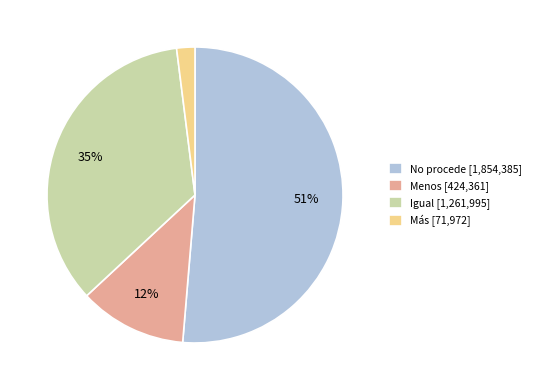

To the nearest percent, what percentage of the pie is No procede?

51%